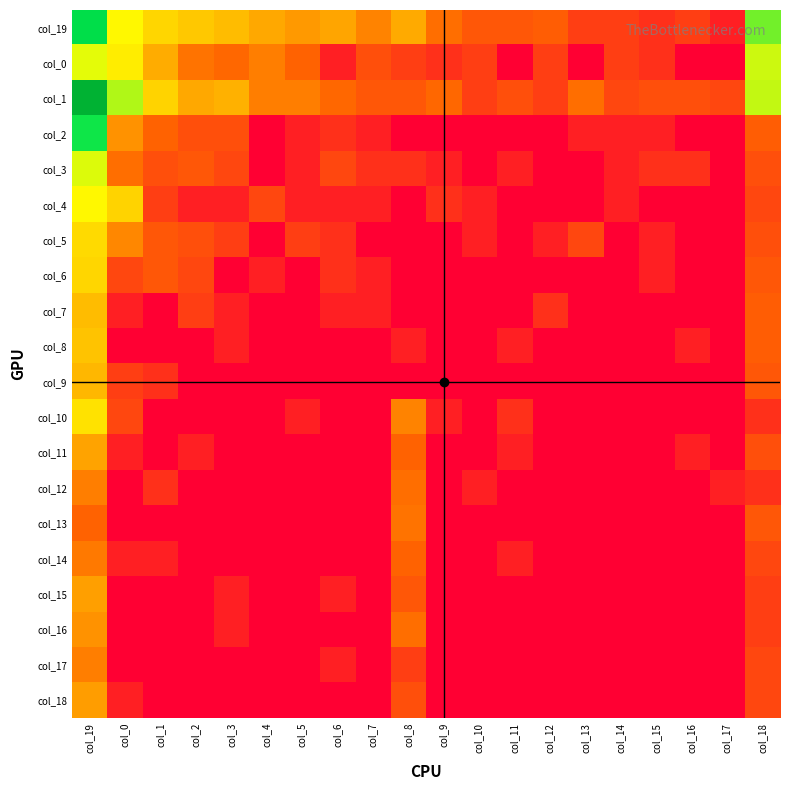

Reading left to right, transcribe all the data shown in this chart.

col_19: col_19=7.1	col_0=4.5	col_1=4.0	col_2=3.7	col_3=3.6	col_4=3.3	col_5=3.0	col_6=3.2	col_7=2.7	col_8=3.3	col_9=2.4	col_10=1.9	col_11=1.9	col_12=2.1	col_13=1.4	col_14=1.4	col_15=1.1	col_16=1.4	col_17=0.7	col_18=5.8
col_0: col_19=4.8	col_0=4.3	col_1=3.3	col_2=2.5	col_3=2.3	col_4=2.6	col_5=2.2	col_6=0.7	col_7=1.8	col_8=1.4	col_9=1.1	col_10=1.4	col_11=0.0	col_12=1.4	col_13=0.0	col_14=1.4	col_15=1.1	col_16=0.0	col_17=0.0	col_18=5.0
col_1: col_19=9.1	col_0=5.3	col_1=3.9	col_2=3.3	col_3=3.4	col_4=2.6	col_5=2.6	col_6=2.3	col_7=1.9	col_8=1.9	col_9=2.3	col_10=1.4	col_11=1.8	col_12=1.4	col_13=2.4	col_14=1.6	col_15=1.8	col_16=1.8	col_17=1.6	col_18=5.1
col_2: col_19=6.7	col_0=2.9	col_1=2.2	col_2=1.8	col_3=1.8	col_4=0.0	col_5=0.7	col_6=1.1	col_7=0.7	col_8=0.0	col_9=0.0	col_10=0.0	col_11=0.0	col_12=0.0	col_13=0.7	col_14=0.7	col_15=0.7	col_16=0.0	col_17=0.0	col_18=2.1
col_3: col_19=4.9	col_0=2.4	col_1=1.8	col_2=1.9	col_3=1.6	col_4=0.0	col_5=0.7	col_6=1.6	col_7=1.1	col_8=1.1	col_9=0.7	col_10=0.0	col_11=0.7	col_12=0.0	col_13=0.0	col_14=0.7	col_15=1.1	col_16=1.1	col_17=0.0	col_18=1.8
col_4: col_19=4.4	col_0=3.9	col_1=1.4	col_2=0.7	col_3=0.7	col_4=1.6	col_5=0.7	col_6=0.7	col_7=0.7	col_8=0.0	col_9=1.1	col_10=0.7	col_11=0.0	col_12=0.0	col_13=0.0	col_14=0.7	col_15=0.0	col_16=0.0	col_17=0.0	col_18=1.6
col_5: col_19=4.0	col_0=2.8	col_1=1.9	col_2=1.8	col_3=1.4	col_4=0.0	col_5=1.4	col_6=1.1	col_7=0.0	col_8=0.0	col_9=0.0	col_10=0.7	col_11=0.0	col_12=0.7	col_13=1.6	col_14=0.0	col_15=0.7	col_16=0.0	col_17=0.0	col_18=1.8
col_6: col_19=4.0	col_0=1.6	col_1=1.9	col_2=1.6	col_3=0.0	col_4=0.7	col_5=0.0	col_6=1.1	col_7=0.7	col_8=0.0	col_9=0.0	col_10=0.0	col_11=0.0	col_12=0.0	col_13=0.0	col_14=0.0	col_15=0.7	col_16=0.0	col_17=0.0	col_18=1.9
col_7: col_19=3.6	col_0=0.7	col_1=0.0	col_2=1.4	col_3=0.7	col_4=0.0	col_5=0.0	col_6=0.7	col_7=0.7	col_8=0.0	col_9=0.0	col_10=0.0	col_11=0.0	col_12=1.1	col_13=0.0	col_14=0.0	col_15=0.0	col_16=0.0	col_17=0.0	col_18=2.1
col_8: col_19=3.7	col_0=0.0	col_1=0.0	col_2=0.0	col_3=0.7	col_4=0.0	col_5=0.0	col_6=0.0	col_7=0.0	col_8=0.7	col_9=0.0	col_10=0.0	col_11=0.7	col_12=0.0	col_13=0.0	col_14=0.0	col_15=0.0	col_16=0.7	col_17=0.0	col_18=2.1
col_9: col_19=3.5	col_0=1.4	col_1=1.1	col_2=0.0	col_3=0.0	col_4=0.0	col_5=0.0	col_6=0.0	col_7=0.0	col_8=0.0	col_9=0.0	col_10=0.0	col_11=0.0	col_12=0.0	col_13=0.0	col_14=0.0	col_15=0.0	col_16=0.0	col_17=0.0	col_18=1.9
col_10: col_19=4.1	col_0=1.6	col_1=0.0	col_2=0.0	col_3=0.0	col_4=0.0	col_5=0.7	col_6=0.0	col_7=0.0	col_8=2.7	col_9=0.7	col_10=0.0	col_11=1.1	col_12=0.0	col_13=0.0	col_14=0.0	col_15=0.0	col_16=0.0	col_17=0.0	col_18=1.1
col_11: col_19=3.2	col_0=0.7	col_1=0.0	col_2=0.7	col_3=0.0	col_4=0.0	col_5=0.0	col_6=0.0	col_7=0.0	col_8=2.2	col_9=0.0	col_10=0.0	col_11=0.7	col_12=0.0	col_13=0.0	col_14=0.0	col_15=0.0	col_16=0.7	col_17=0.0	col_18=1.8
col_12: col_19=2.6	col_0=0.0	col_1=1.1	col_2=0.0	col_3=0.0	col_4=0.0	col_5=0.0	col_6=0.0	col_7=0.0	col_8=2.4	col_9=0.0	col_10=0.7	col_11=0.0	col_12=0.0	col_13=0.0	col_14=0.0	col_15=0.0	col_16=0.0	col_17=0.7	col_18=1.1
col_13: col_19=2.2	col_0=0.0	col_1=0.0	col_2=0.0	col_3=0.0	col_4=0.0	col_5=0.0	col_6=0.0	col_7=0.0	col_8=2.5	col_9=0.0	col_10=0.0	col_11=0.0	col_12=0.0	col_13=0.0	col_14=0.0	col_15=0.0	col_16=0.0	col_17=0.0	col_18=1.9
col_14: col_19=2.6	col_0=0.7	col_1=0.7	col_2=0.0	col_3=0.0	col_4=0.0	col_5=0.0	col_6=0.0	col_7=0.0	col_8=2.2	col_9=0.0	col_10=0.0	col_11=0.7	col_12=0.0	col_13=0.0	col_14=0.0	col_15=0.0	col_16=0.0	col_17=0.0	col_18=1.6
col_15: col_19=3.1	col_0=0.0	col_1=0.0	col_2=0.0	col_3=0.7	col_4=0.0	col_5=0.0	col_6=0.7	col_7=0.0	col_8=1.9	col_9=0.0	col_10=0.0	col_11=0.0	col_12=0.0	col_13=0.0	col_14=0.0	col_15=0.0	col_16=0.0	col_17=0.0	col_18=1.4
col_16: col_19=2.9	col_0=0.0	col_1=0.0	col_2=0.0	col_3=0.7	col_4=0.0	col_5=0.0	col_6=0.0	col_7=0.0	col_8=2.4	col_9=0.0	col_10=0.0	col_11=0.0	col_12=0.0	col_13=0.0	col_14=0.0	col_15=0.0	col_16=0.0	col_17=0.0	col_18=1.4
col_17: col_19=2.6	col_0=0.0	col_1=0.0	col_2=0.0	col_3=0.0	col_4=0.0	col_5=0.0	col_6=0.7	col_7=0.0	col_8=1.4	col_9=0.0	col_10=0.0	col_11=0.0	col_12=0.0	col_13=0.0	col_14=0.0	col_15=0.0	col_16=0.0	col_17=0.0	col_18=1.6
col_18: col_19=3.1	col_0=0.7	col_1=0.0	col_2=0.0	col_3=0.0	col_4=0.0	col_5=0.0	col_6=0.0	col_7=0.0	col_8=1.8	col_9=0.0	col_10=0.0	col_11=0.0	col_12=0.0	col_13=0.0	col_14=0.0	col_15=0.0	col_16=0.0	col_17=0.0	col_18=1.6